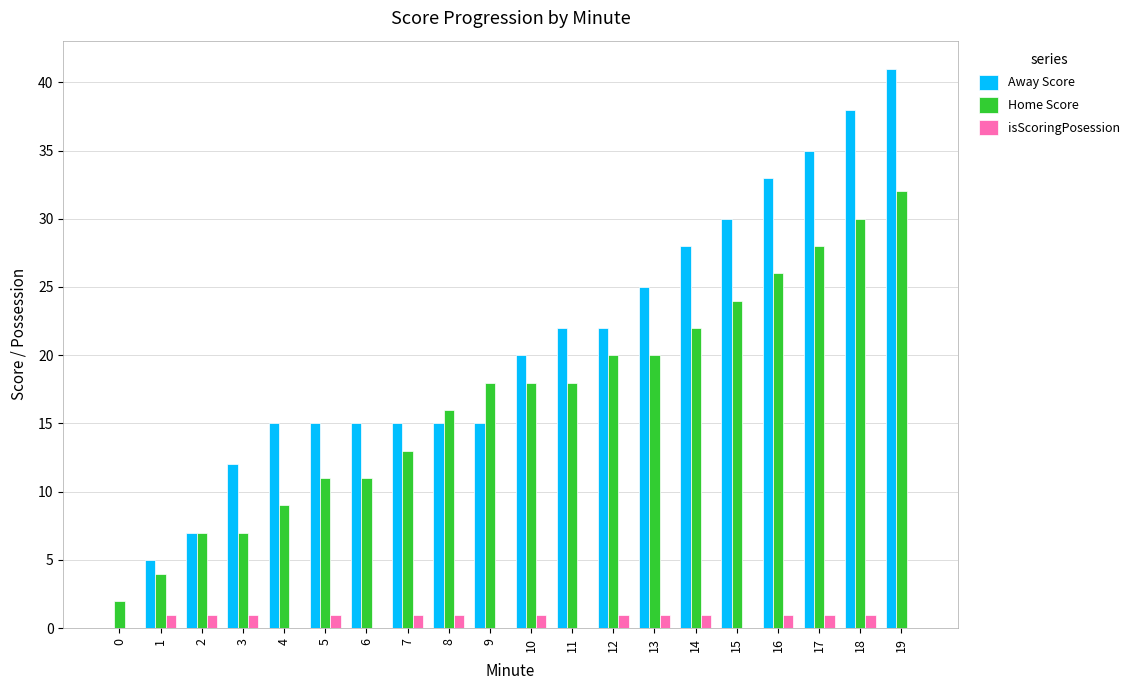

Reading left to right, list all the values displayed in this chart.

Away Score: 0	5	7	12	15	15	15	15	15	15	20	22	22	25	28	30	33	35	38	41
Home Score: 2	4	7	7	9	11	11	13	16	18	18	18	20	20	22	24	26	28	30	32
isScoringPosession: 0	1	1	1	0	1	0	1	1	0	1	0	1	1	1	0	1	1	1	0